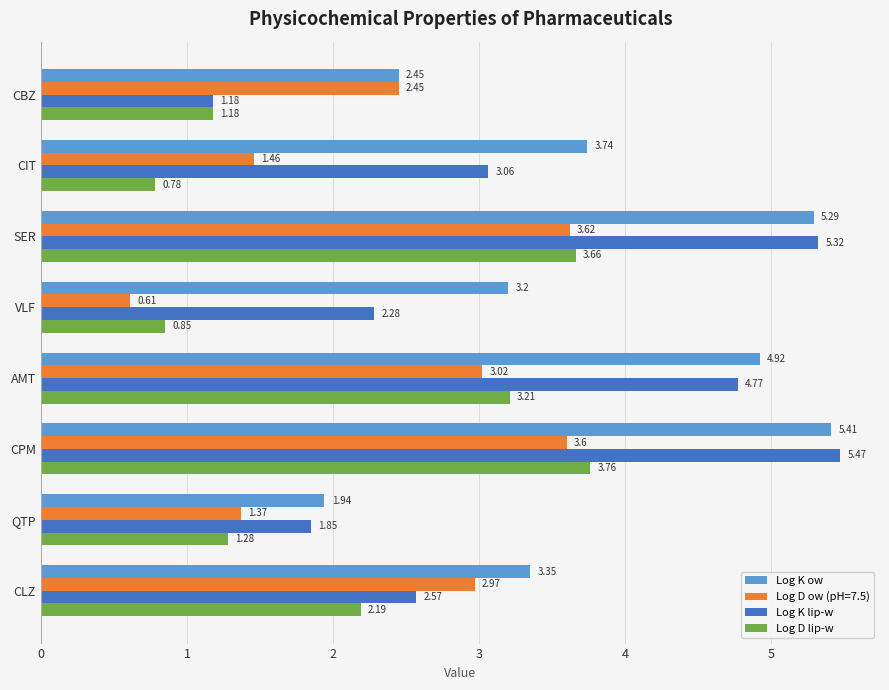

At which label is Log D ow (pH=7.5) closest to 2?

CBZ